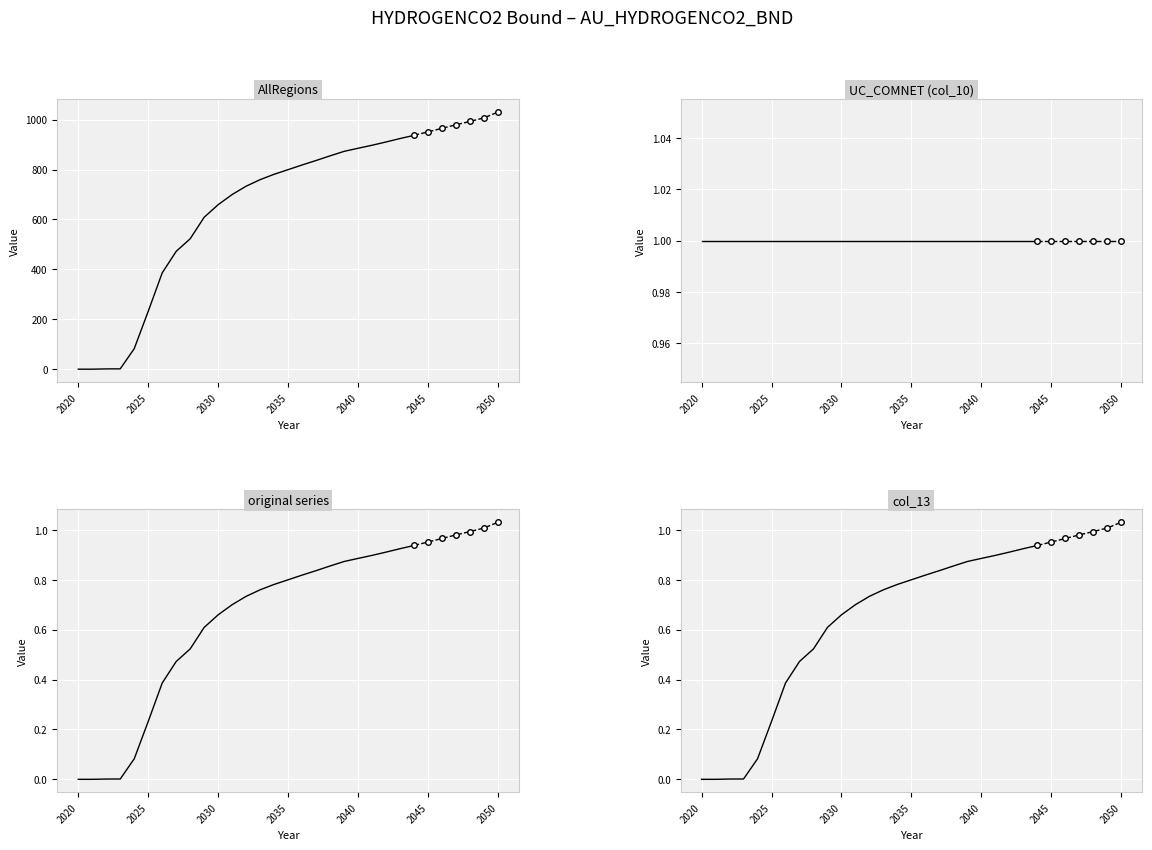

What are all the series names shown in the legend?

AllRegions, col_10, original_series, col_13